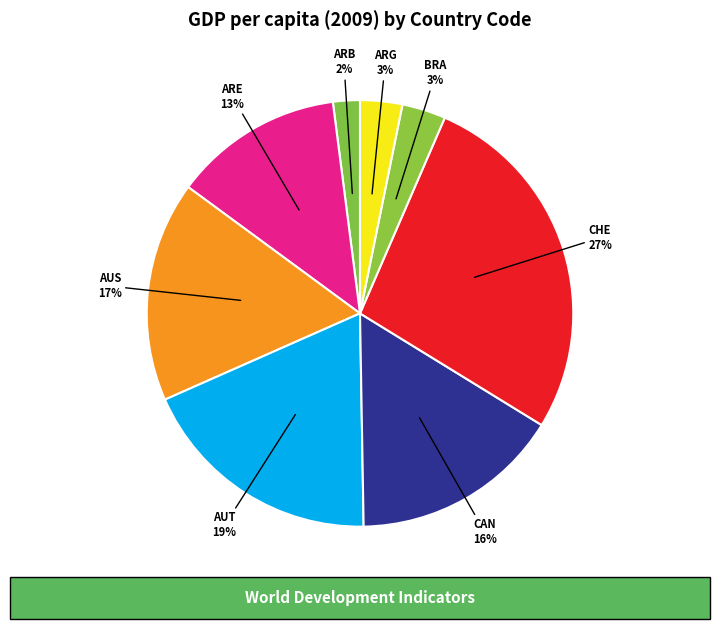

Between CHE and ARG, which is larger?

CHE